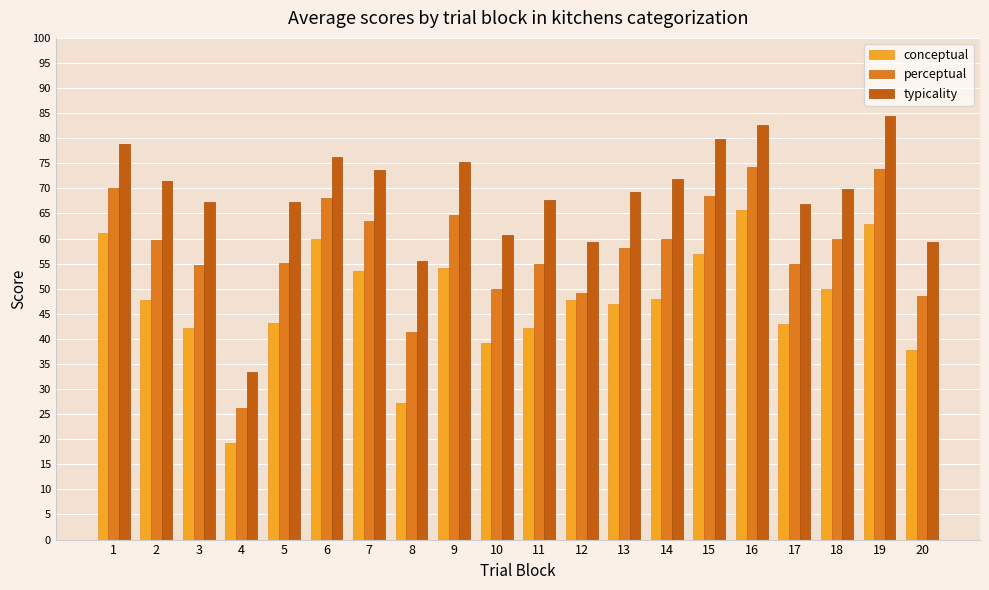

How many data points in perceptual are above 59?

10